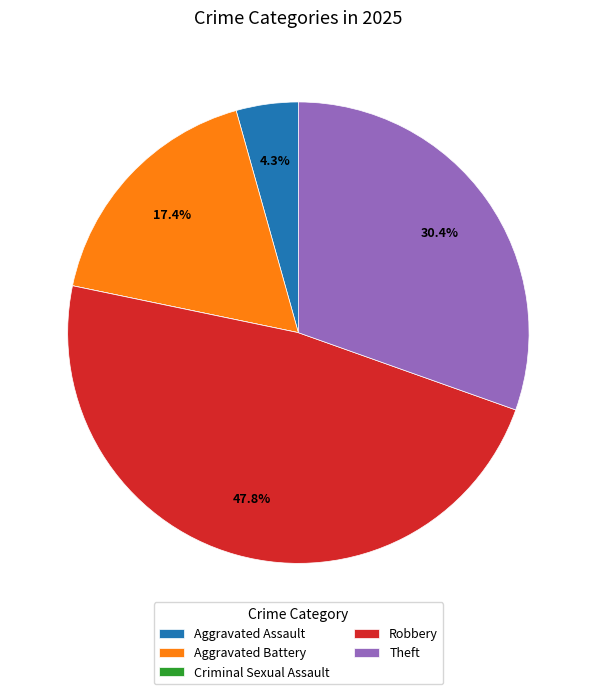

What percentage do Aggravated Battery and Aggravated Assault together represent?

21.7%